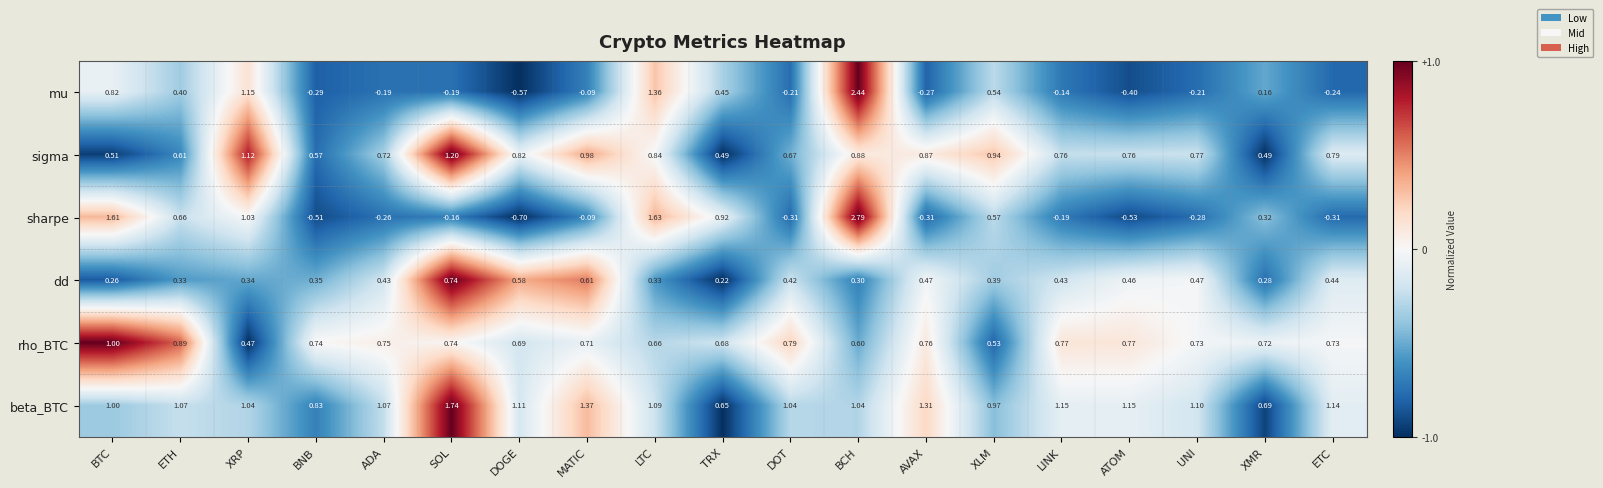

Where is dd nearest to the value 0?

TRX